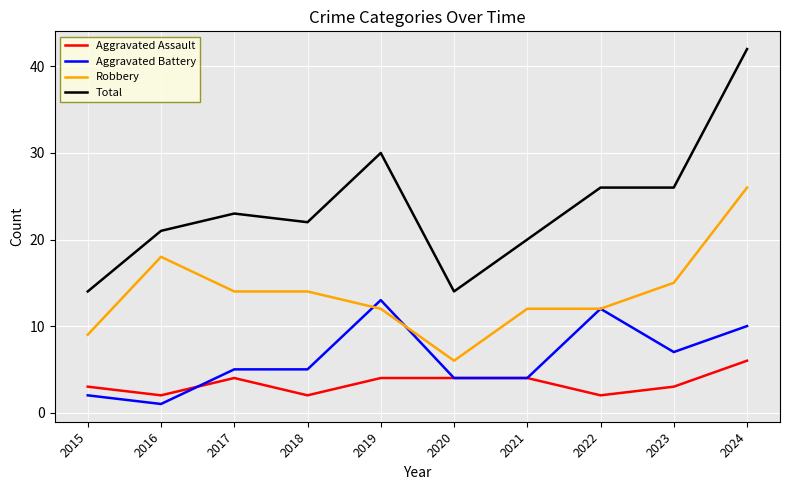

Which series ends up on top after the final intersection of Aggravated Battery and Robbery?

Robbery